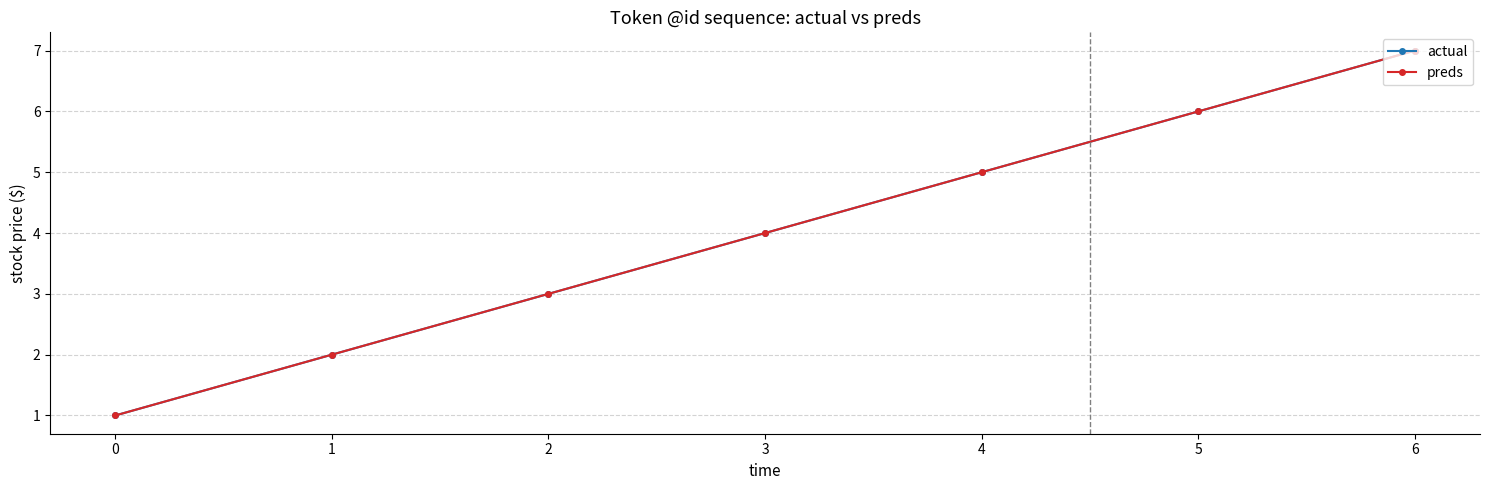

Does the chart have visible grid lines?

Yes